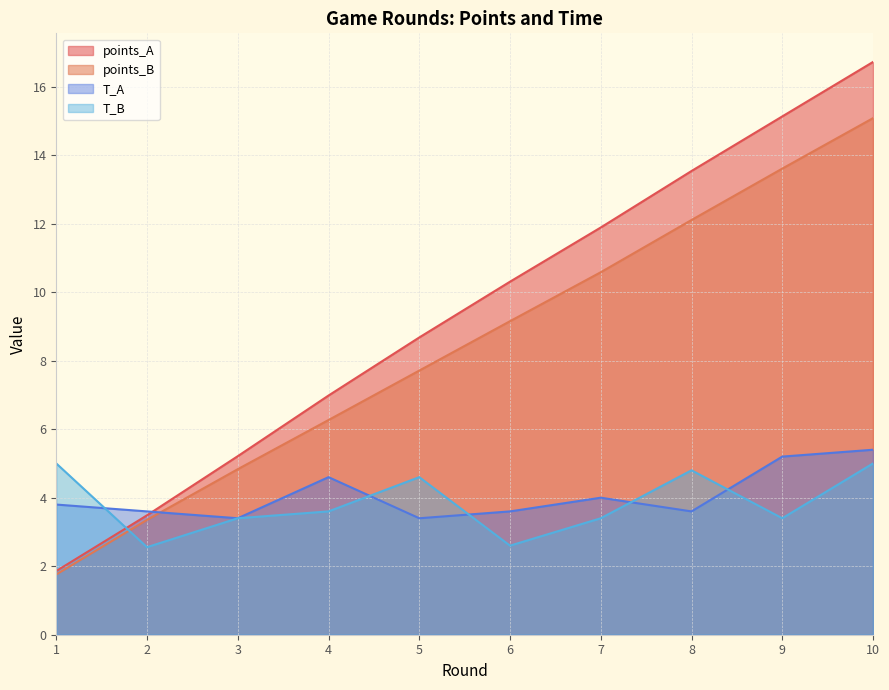

What are all the series names shown in the legend?

points_A, points_B, T_A, T_B